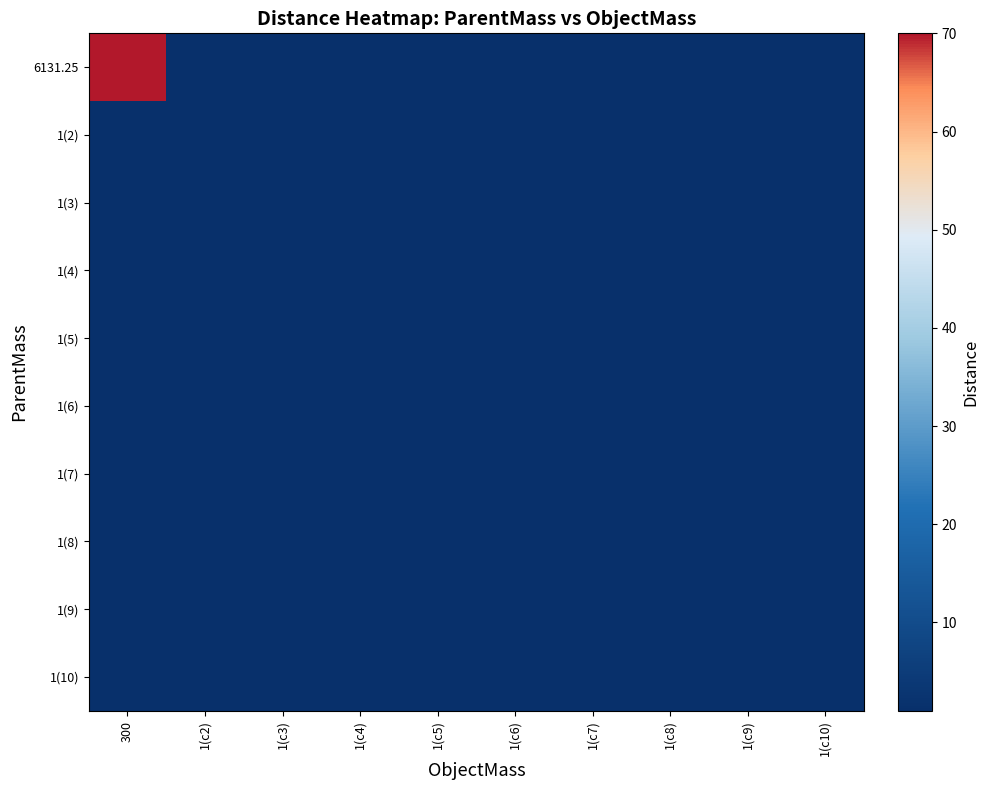

At which category is the sum across all series the highest?

300